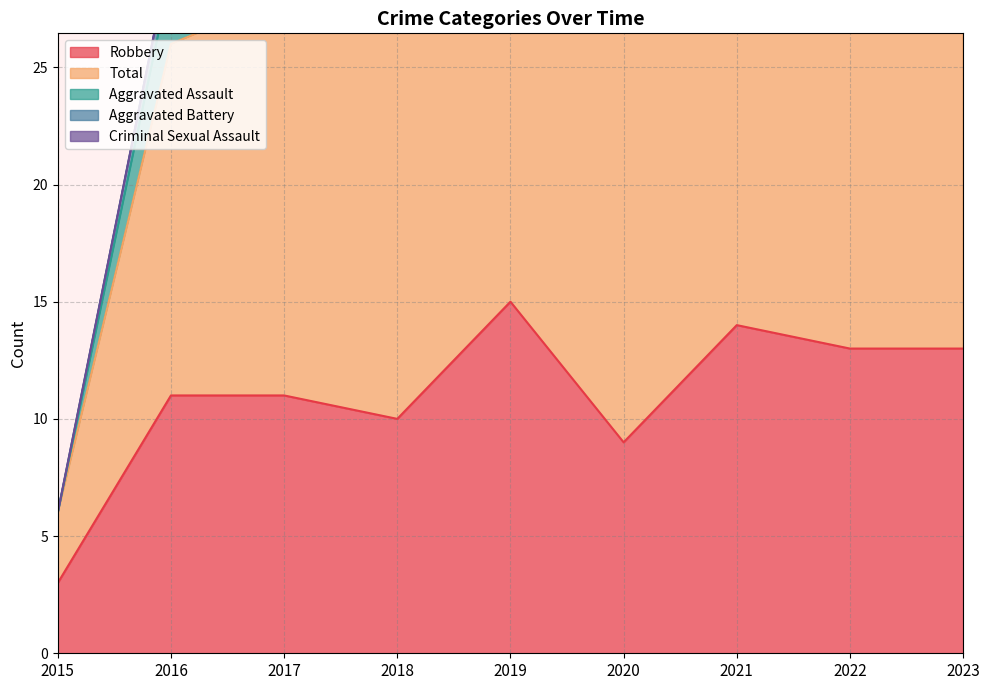

At which label does Aggravated Battery first exceed 3?

2018